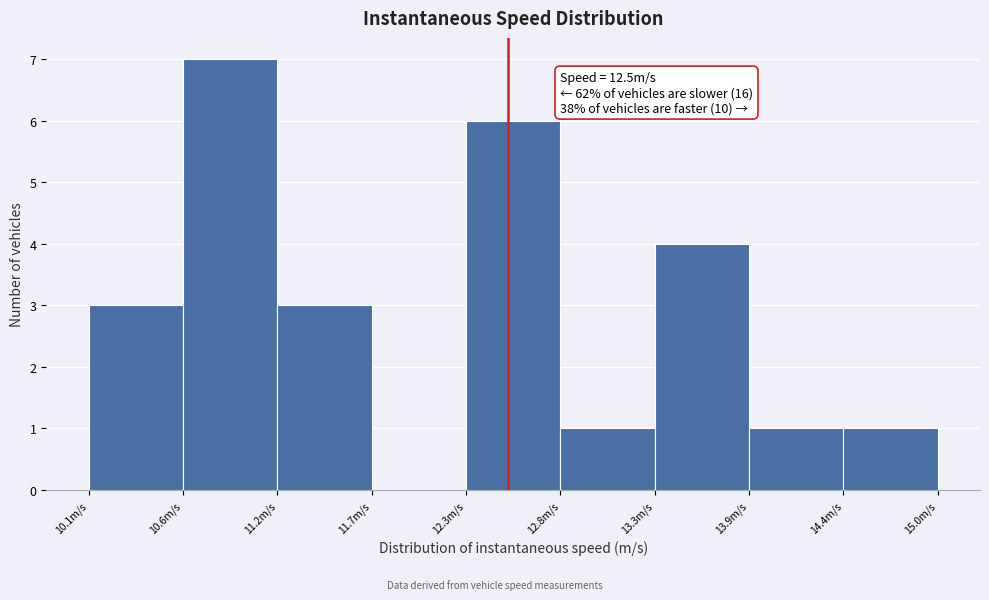

Which range on the x-axis has the tallest bar?

10.6 to 11.2